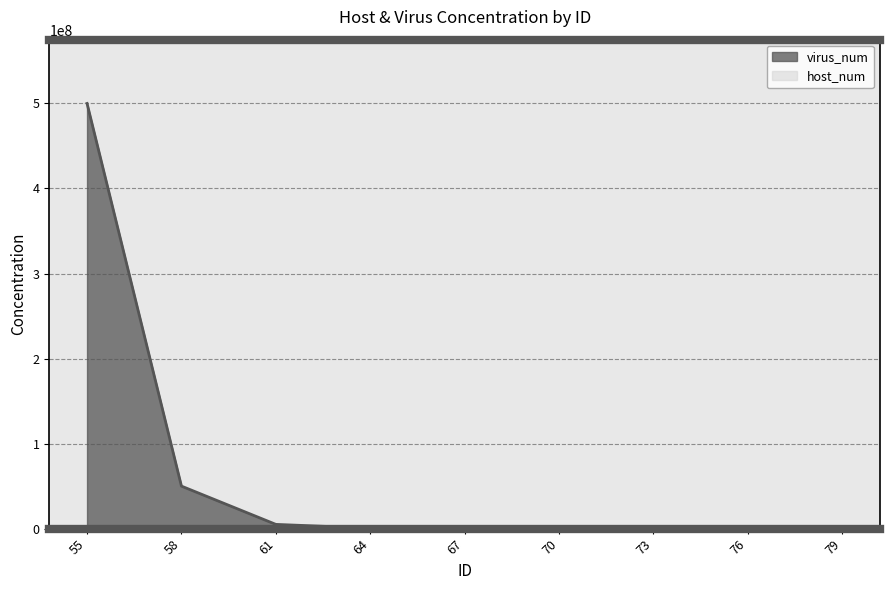

At 78, list the series in order from largest to smallest.

host_num, virus_num